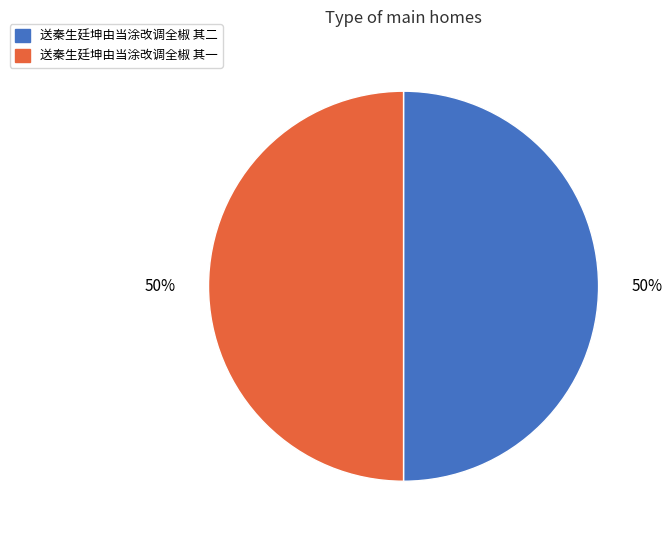

Is the sum of 送秦生廷坤由当涂改调全椒 其二 and 送秦生廷坤由当涂改调全椒 其一 greater than half?

Yes